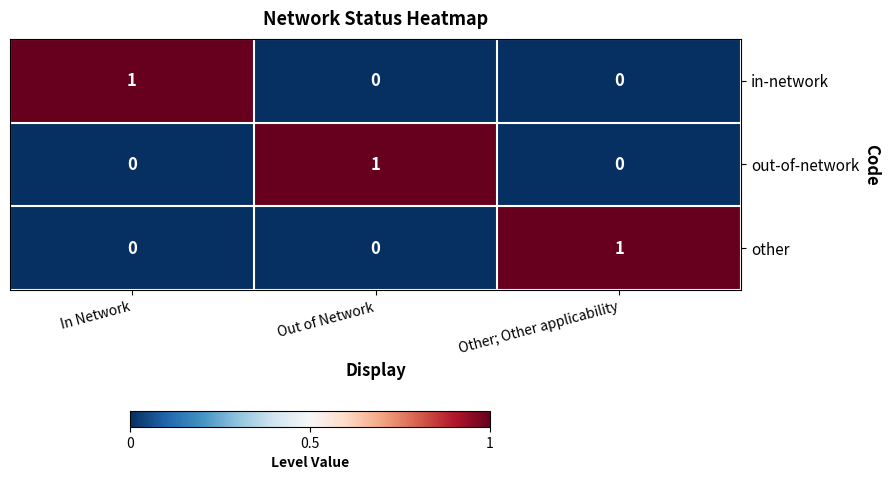

Count the out-of-network values in the range 0 to 1.

3